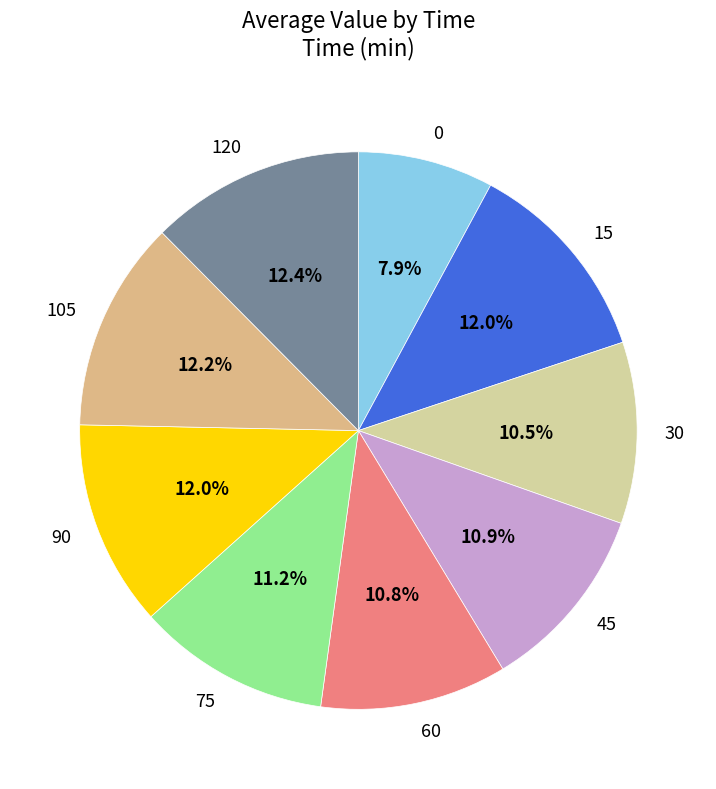

How many segments does this pie chart have?

9